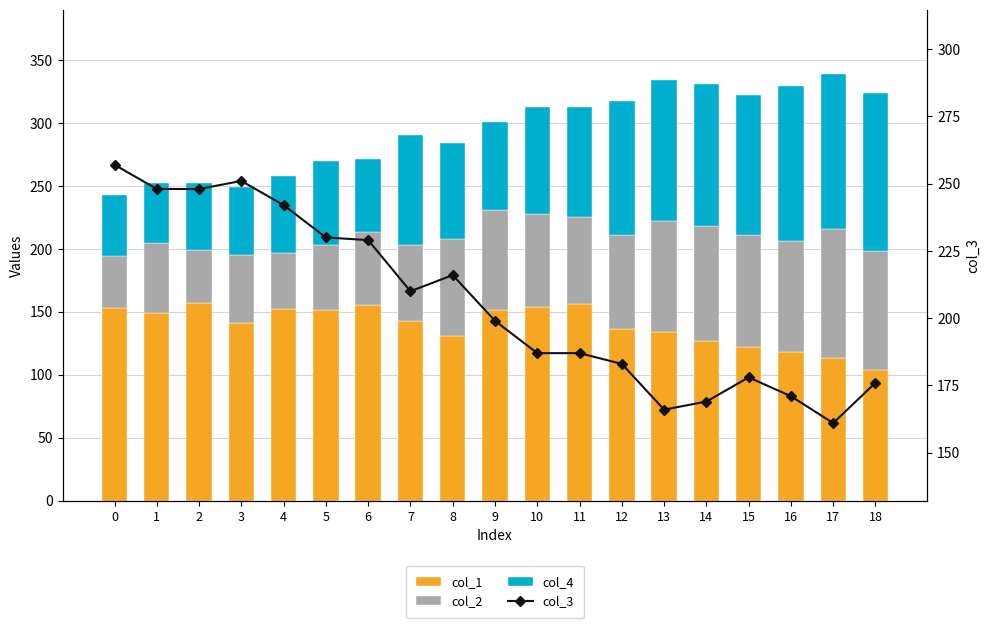

Which category has the lowest value in the col_1 series?

18